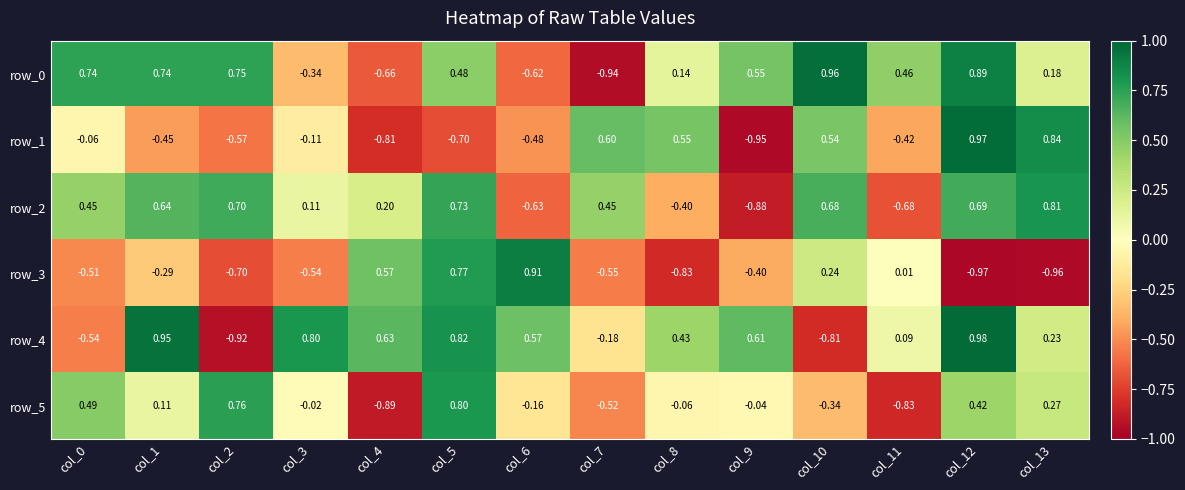

Is it true that row_1 equals -0.8 at col_1?

False